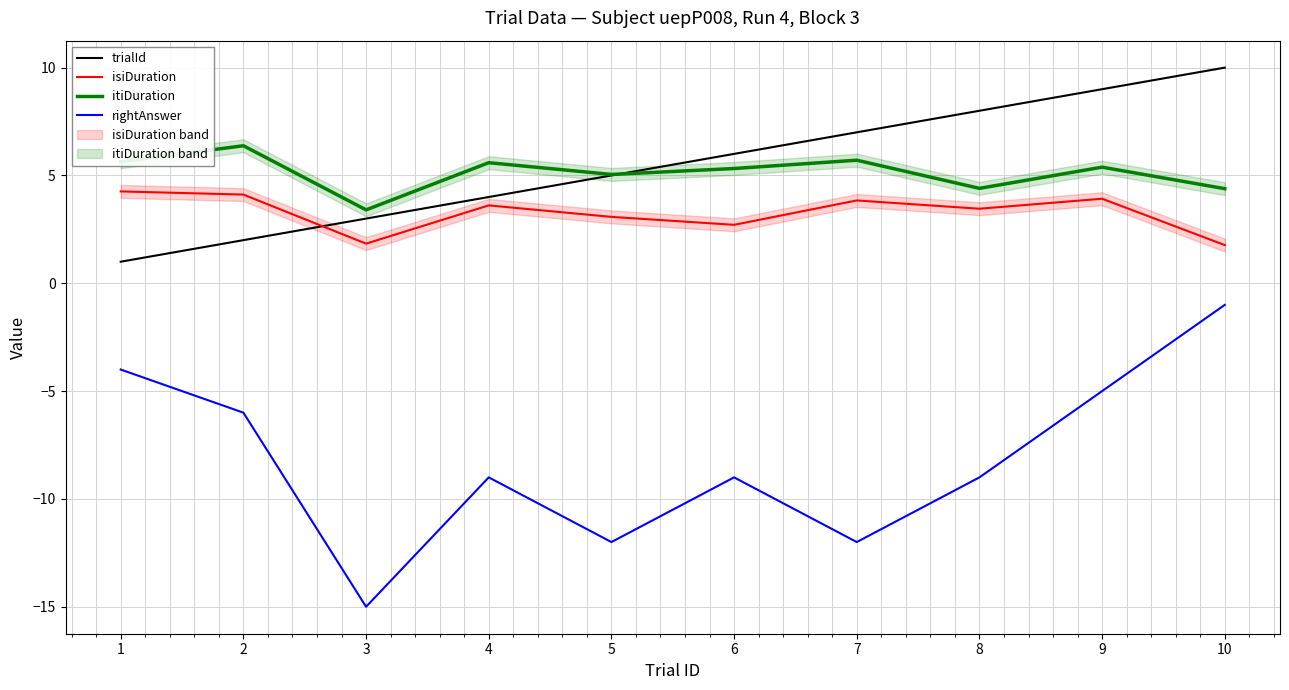

True or false: rightAnswer and itiDuration intersect in this chart.

False